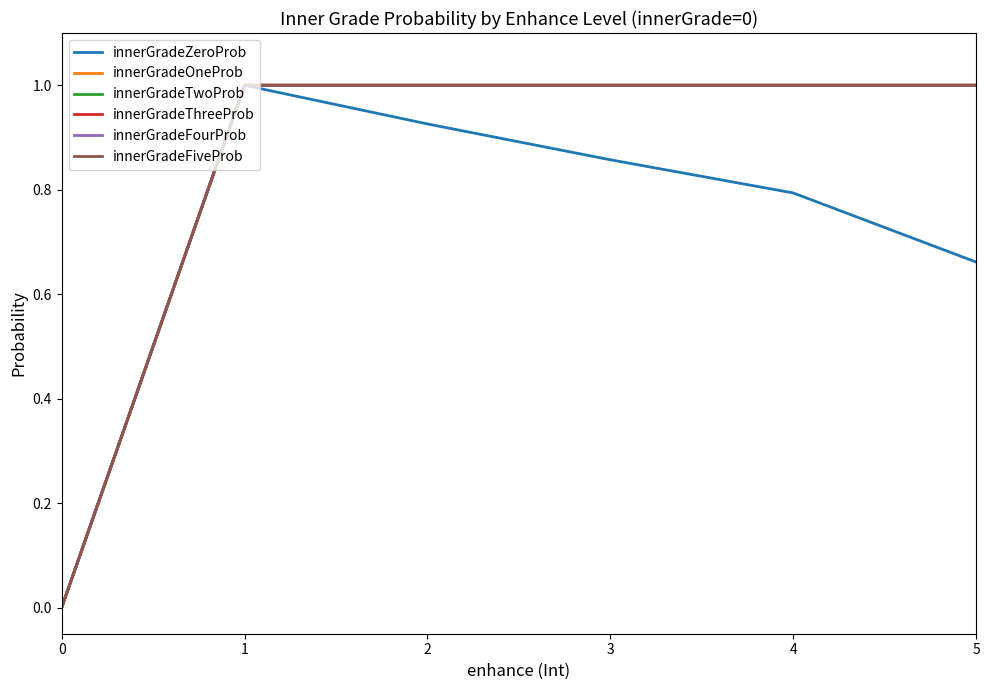

True or false: innerGradeTwoProb and innerGradeFiveProb cross at least once.

False